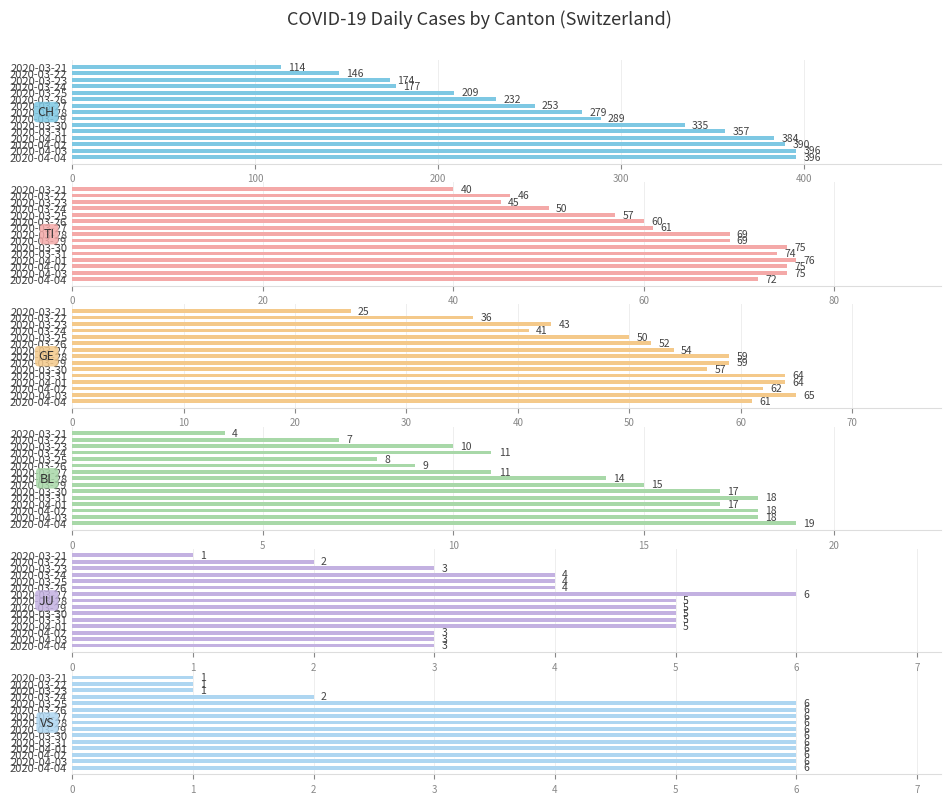

Is it true that VS equals 6 at 2020-03-31?

True